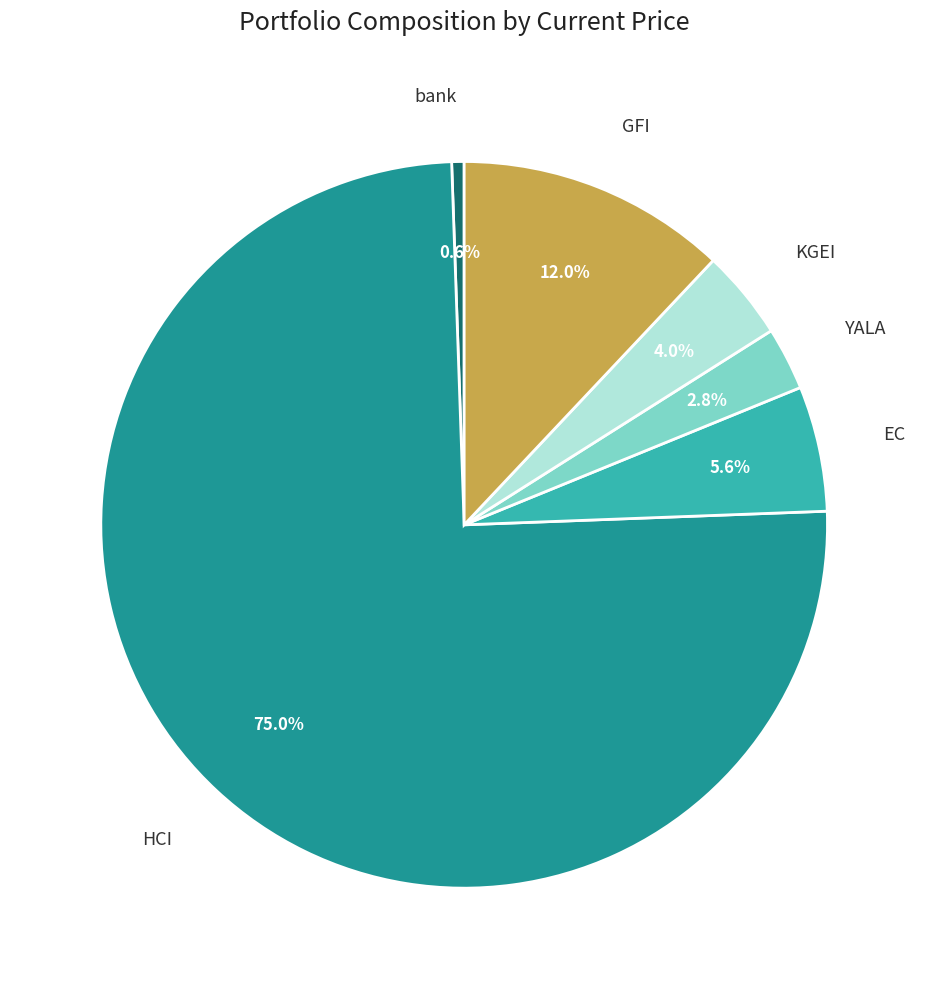

Between bank and HCI, which is larger?

HCI